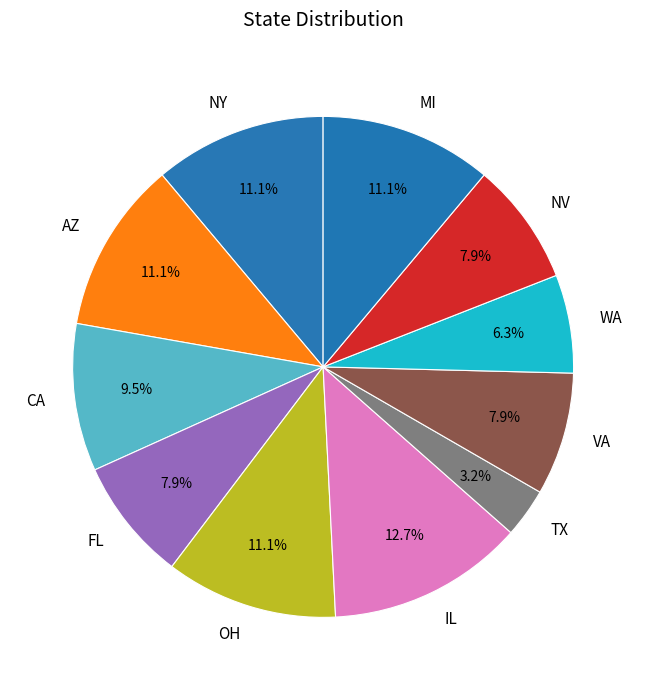

What is the smallest slice in the pie chart?

TX